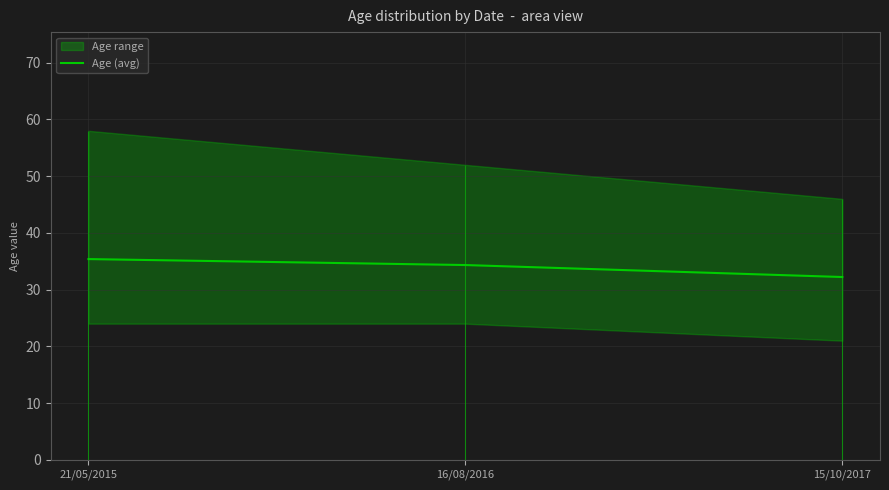

What is the maximum value for Age (avg)?

35.4